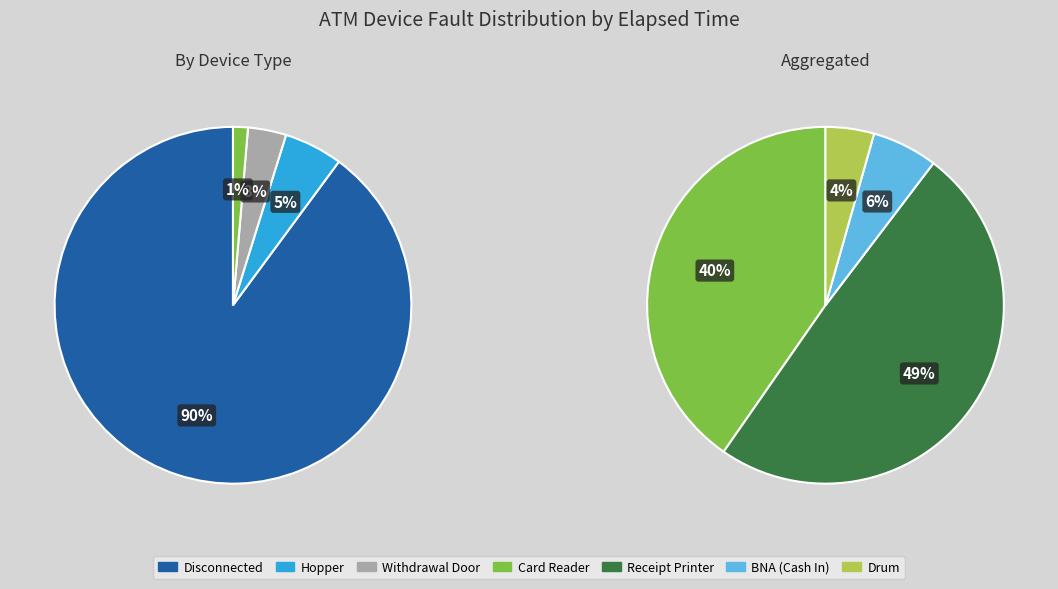

Do Drum and Card Reader together represent more than half of the pie?

No